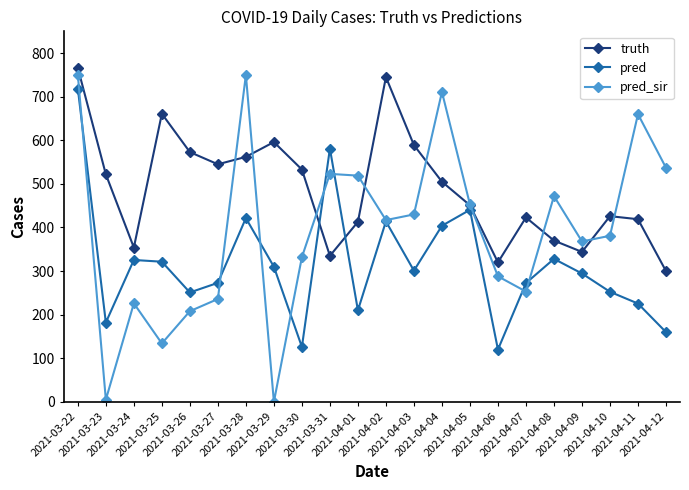

Where is truth nearest to the value 533?

2021-03-30